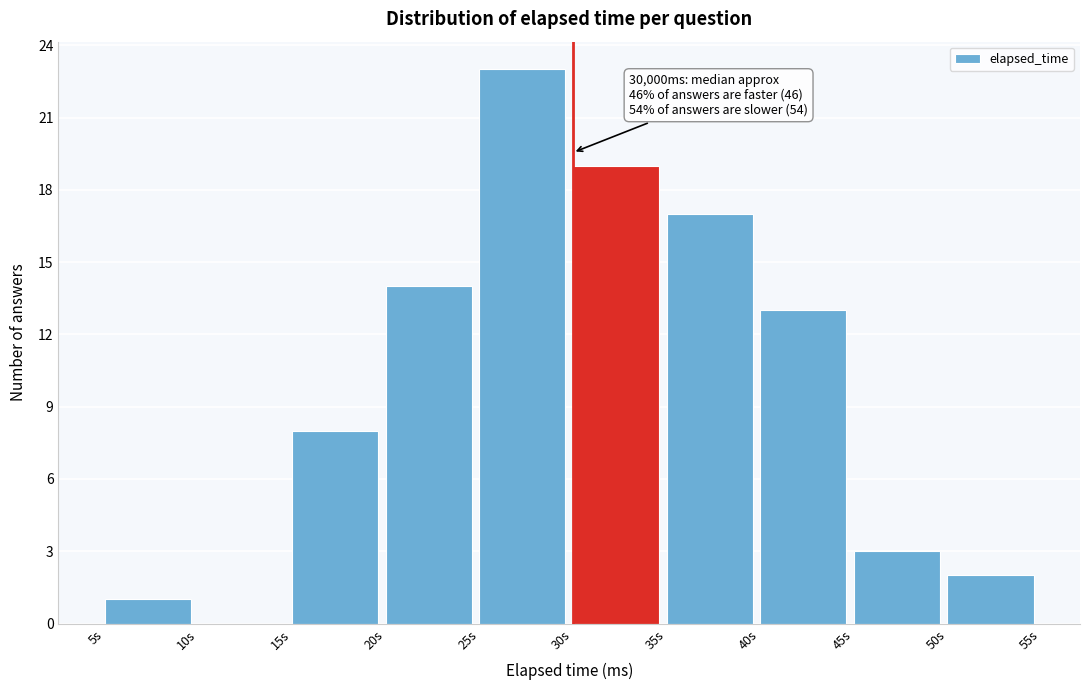

Reading left to right, list all the values displayed in this chart.

5s=1	10s=0	15s=8	20s=14	25s=23	30s=19	35s=17	40s=13	45s=3	50s=2